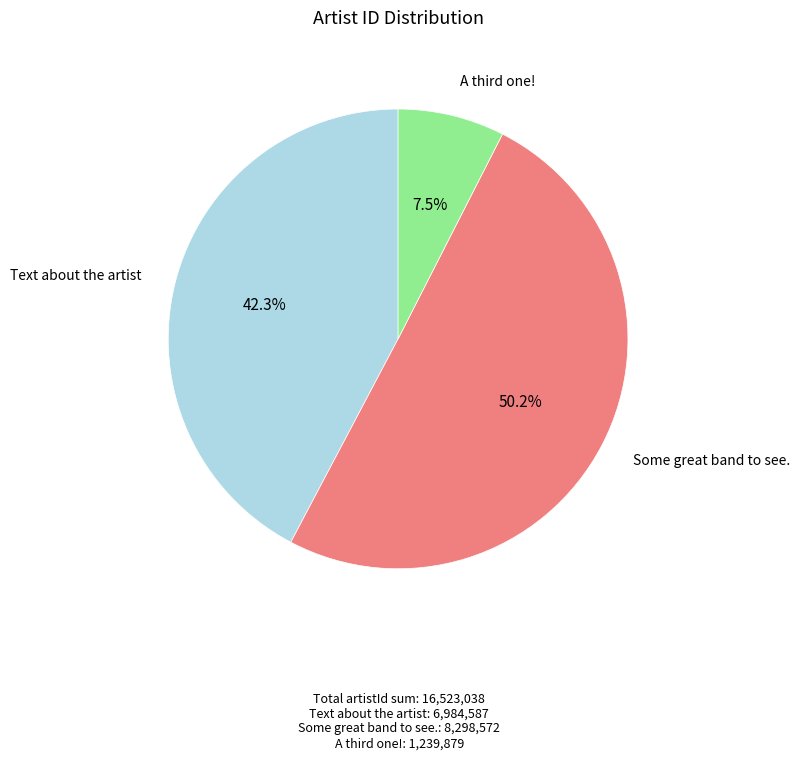

How many slices are in this pie chart?

3